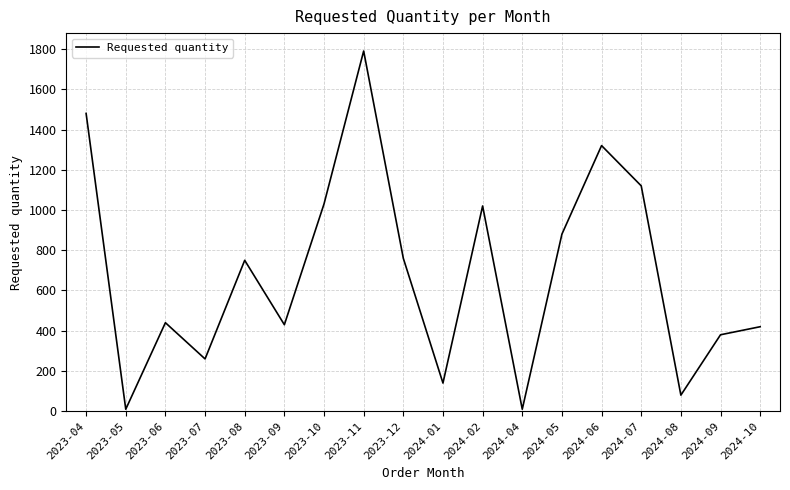

What position from the left is 2024-10?

18